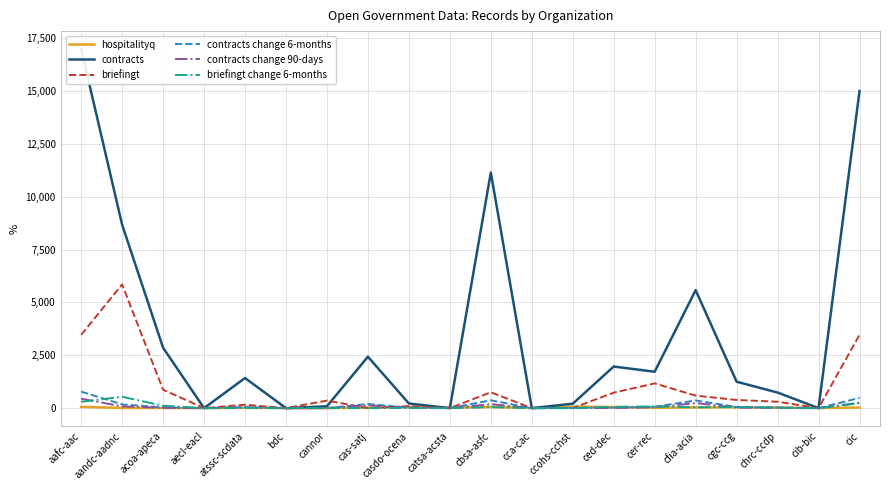

How many categories are shown in the chart?

20